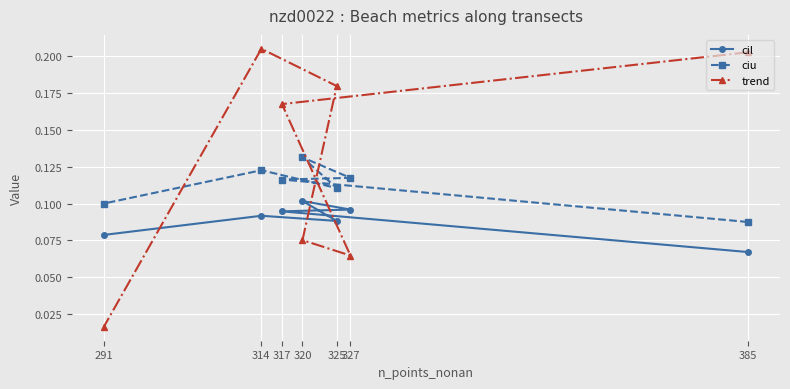

What is the sum of the cil values at 291 and 325?

0.2